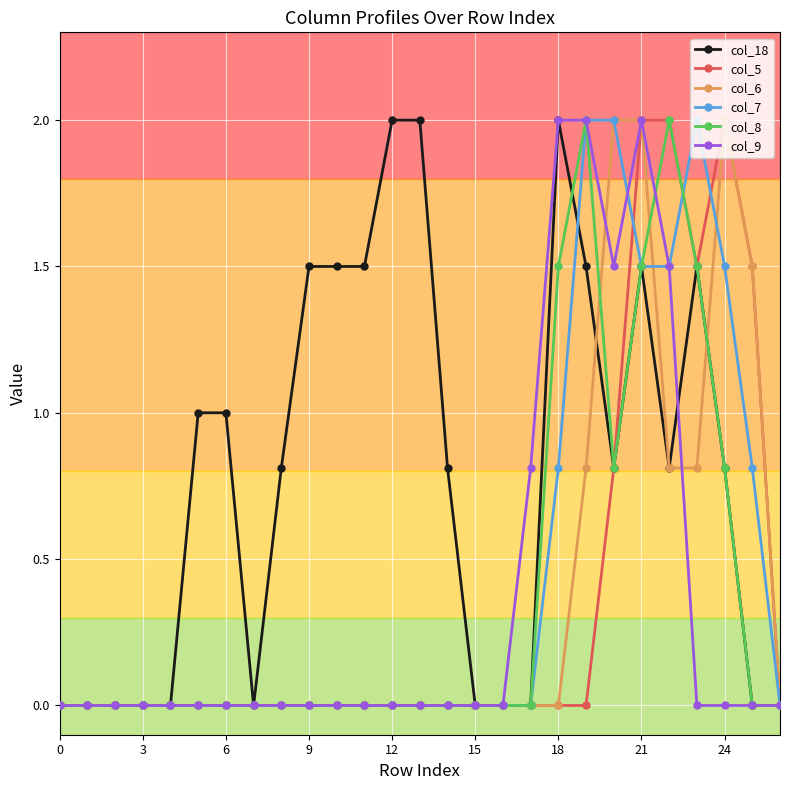

What is the value of the col_9 point at the 18th from the left?

0.8